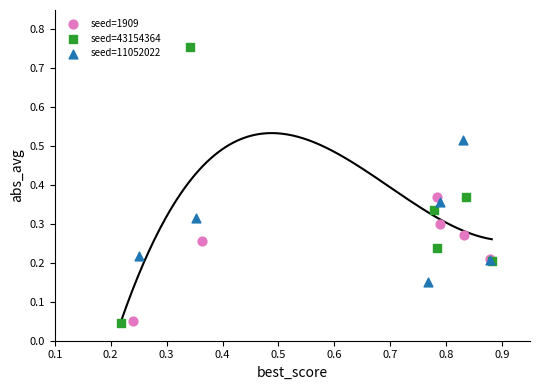

Which series contains the highest Y value?

seed=43154364